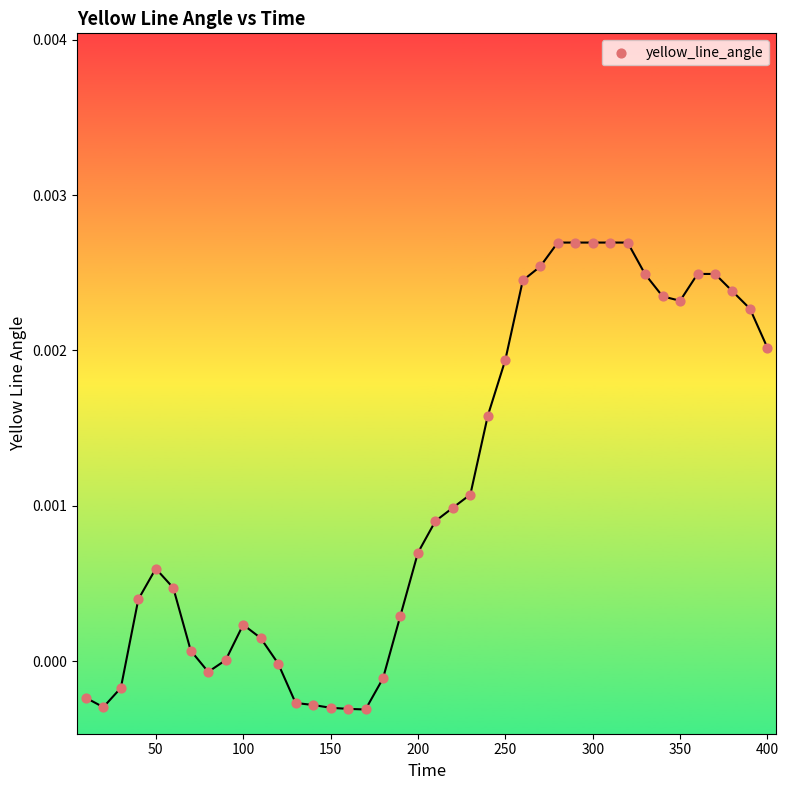

Count the number of points in this scatter plot.

40